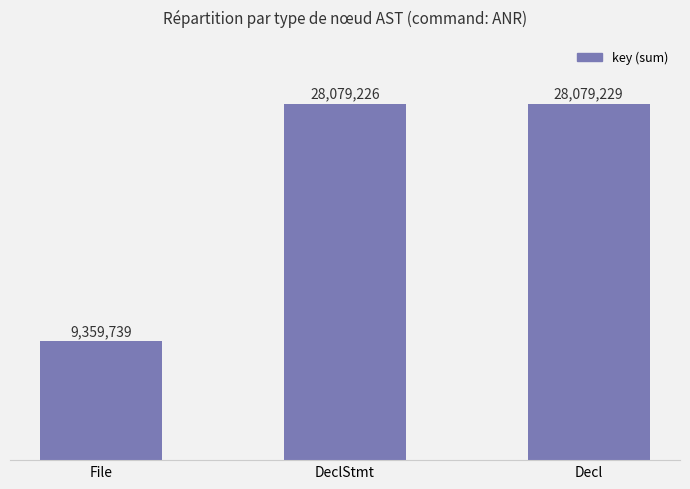

What is the label of the 3rd bar from the left?

Decl